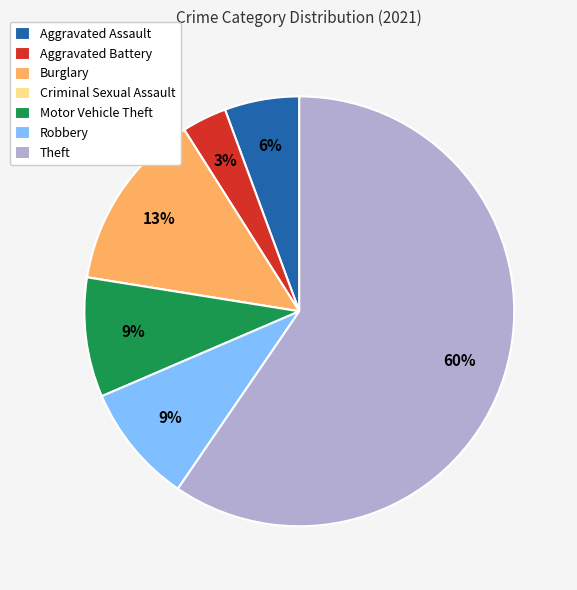

Combined, do Robbery and Theft account for over 50%?

Yes